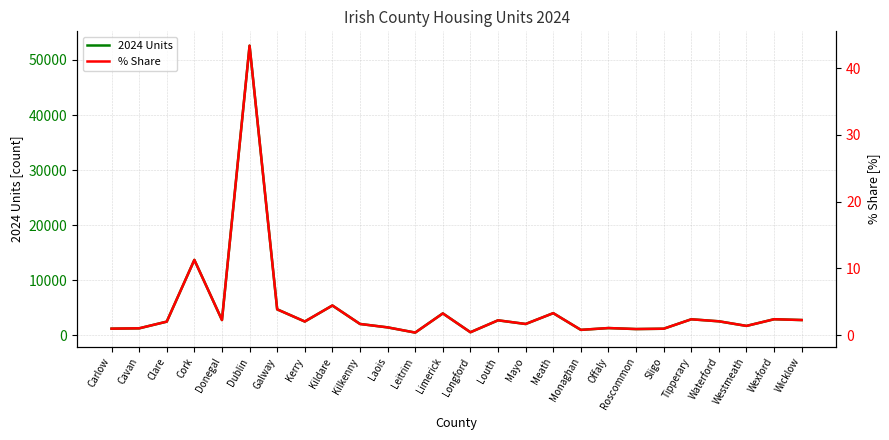

The value of % Share at Cavan is 1.0. True or false?

True